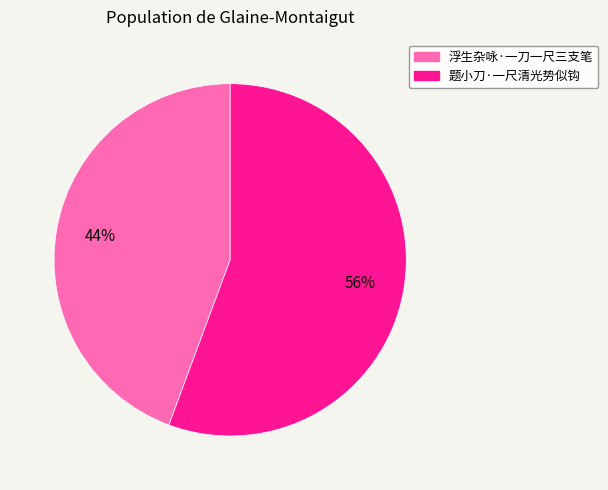

Rank the categories by value from highest to lowest.

题小刀·一尺清光势似钩, 浮生杂咏·一刀一尺三支笔